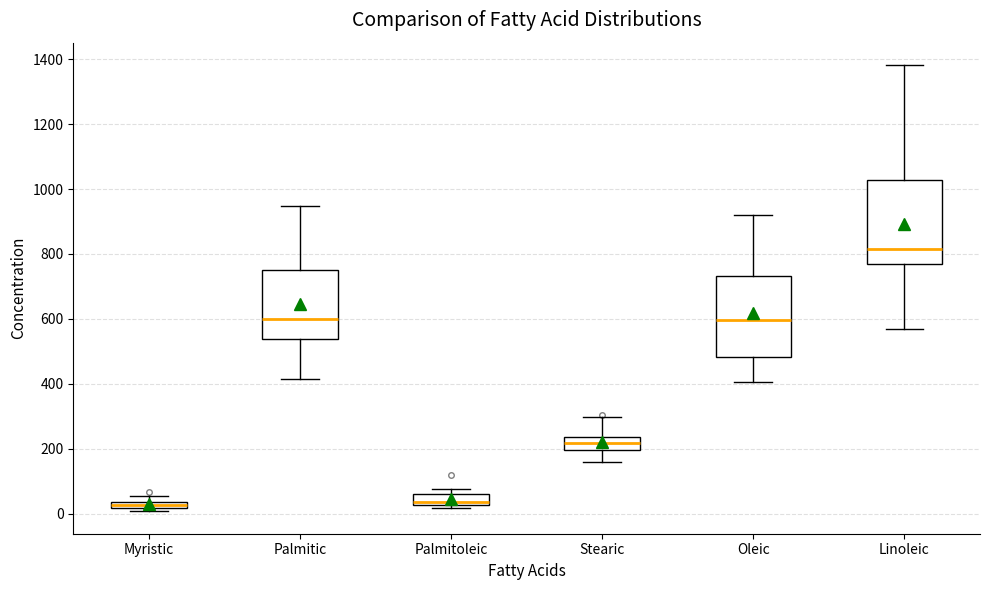

Which box's median line is the highest?

Linoleic